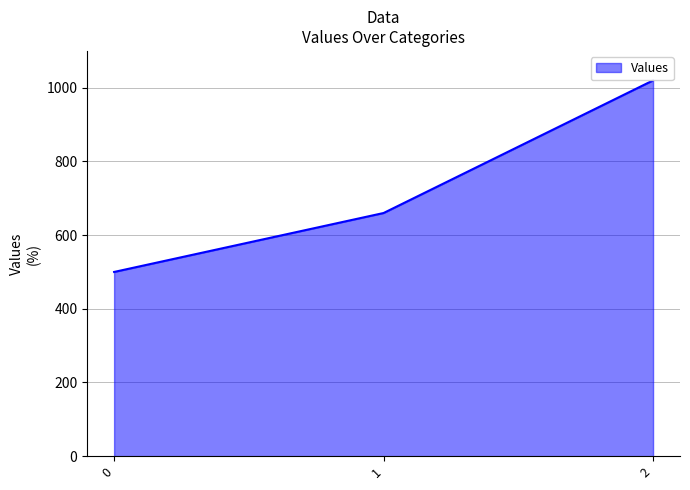

What is the change in value from 0 to 1?

+160